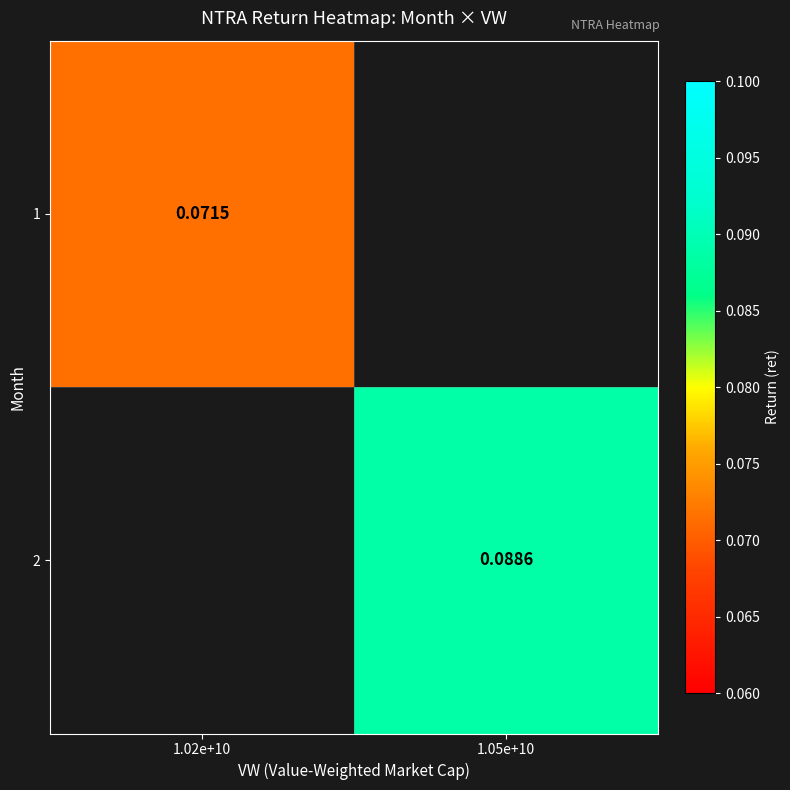

How many positive values does the 2 series have?

1